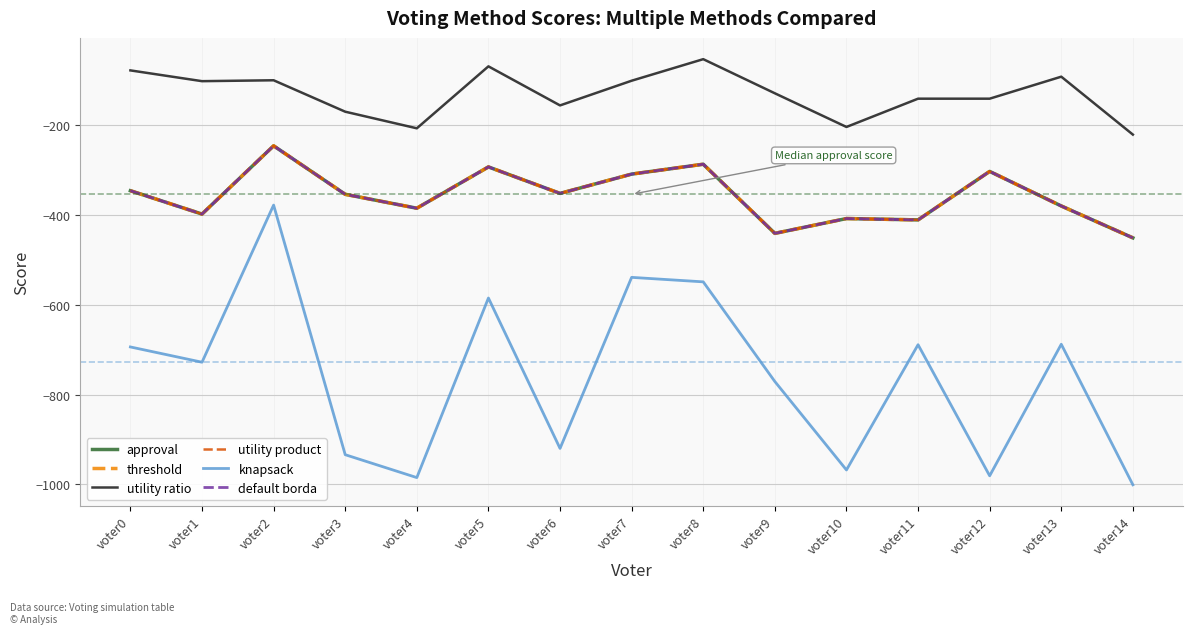

Is this an area chart (filled region under the line)?

No